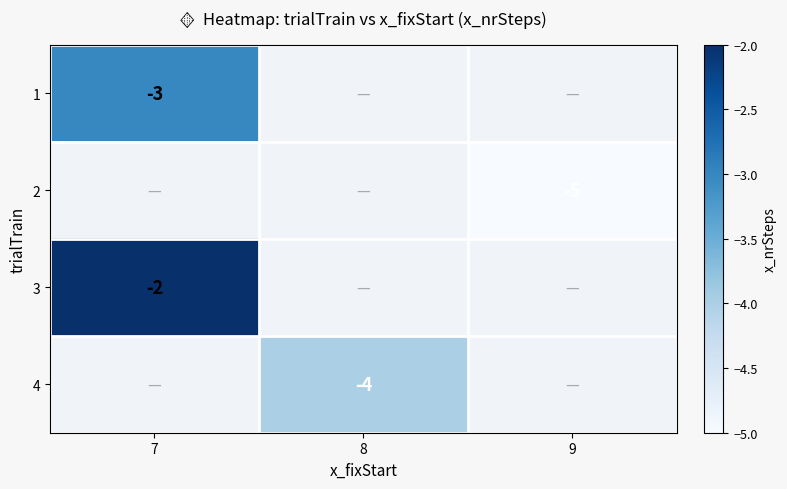

True or false: 4 has a value of -7 at 8.

False